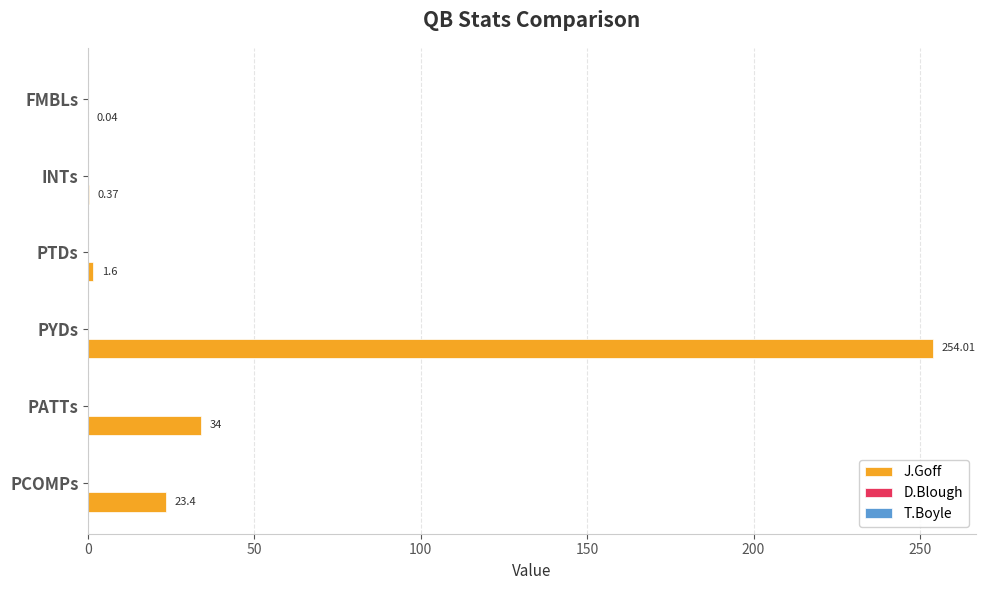

What is the change in value from PCOMPs to PATTs?

+10.6